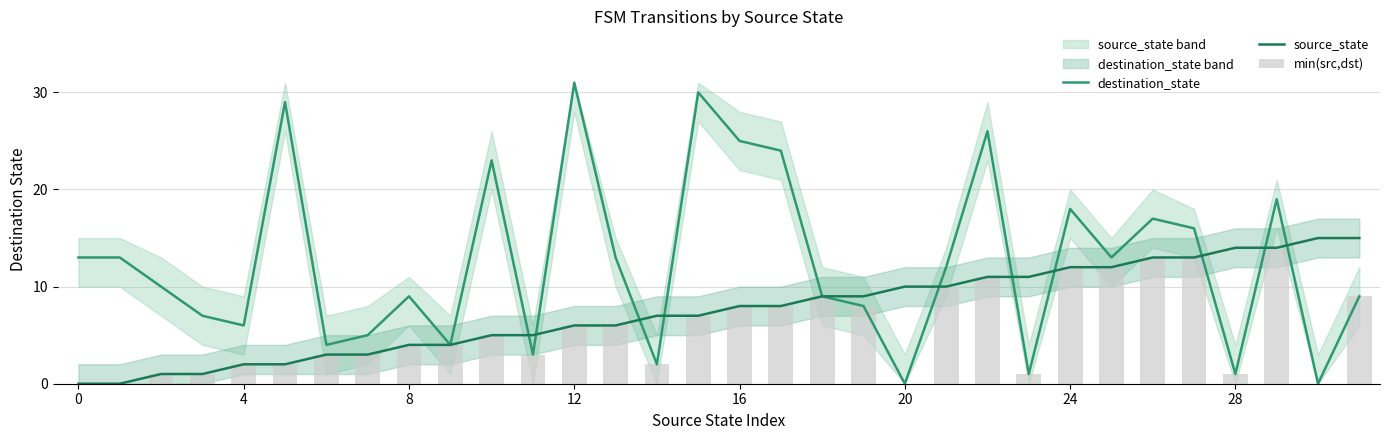

At which category is the sum across all series the highest?

22